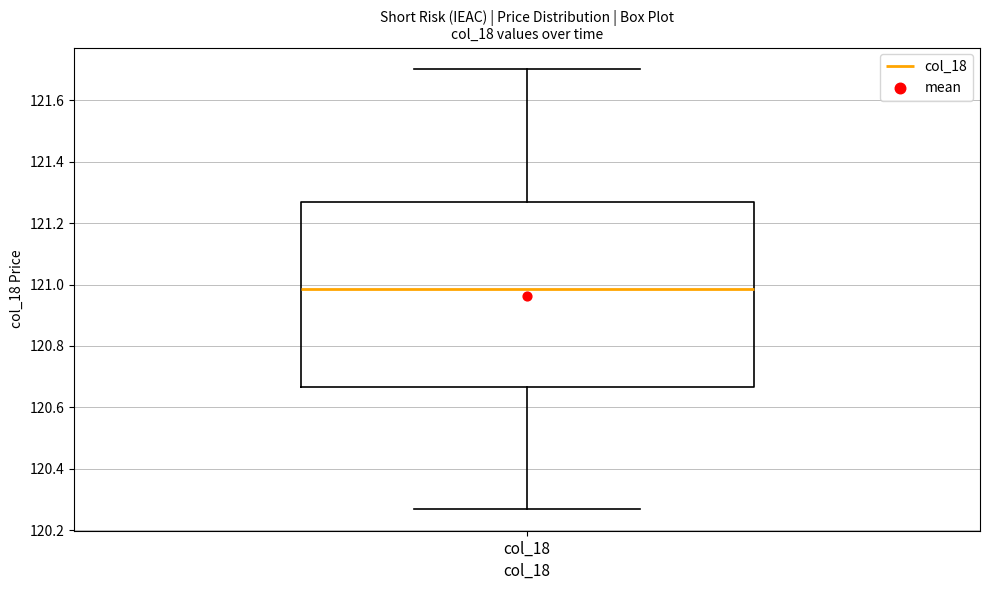

Transcribe this box plot: give where the median line is, the range the box spans, and where the two whiskers end, as read against the y-axis. The values are not printed on the chart, so give them approximately, as read against the axis.

median 120.98, box 120.66 to 121.28, whiskers 120.28 to 121.70